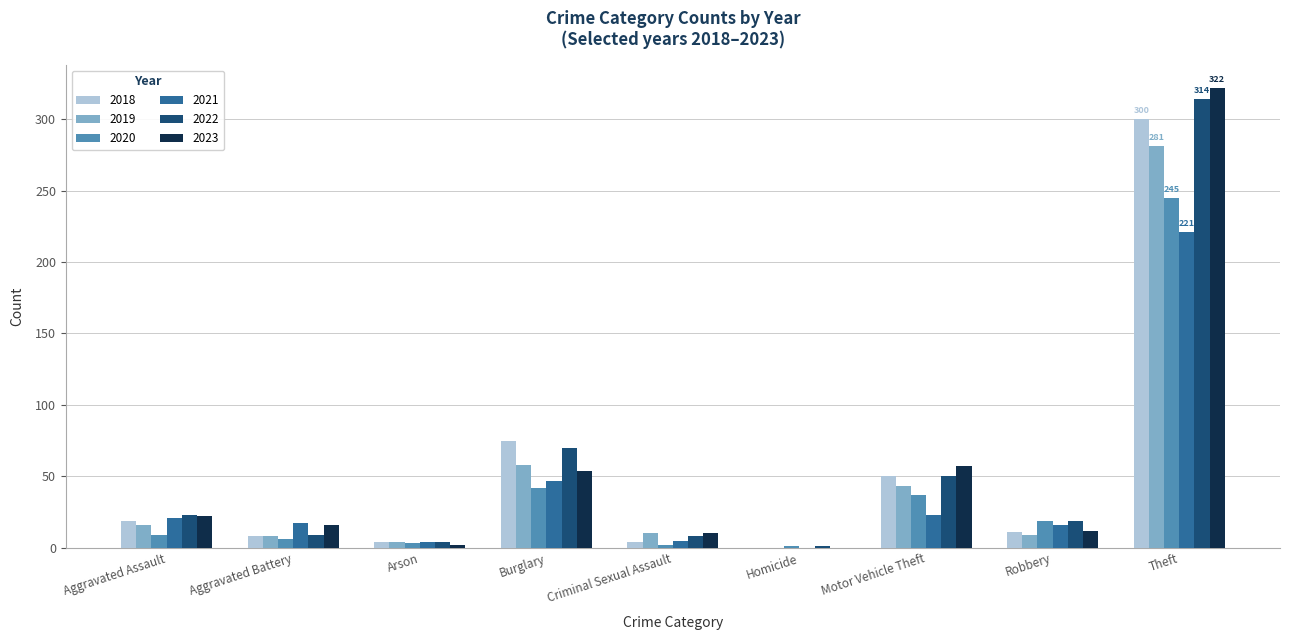

At which category is the sum across all series the highest?

Theft